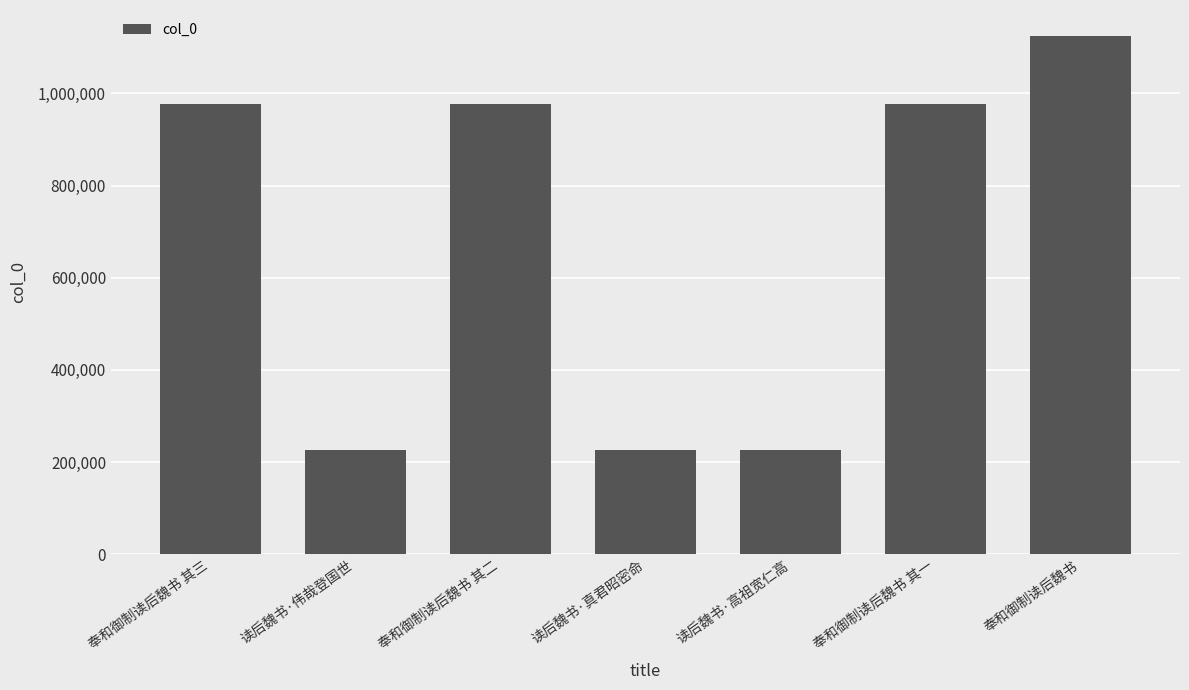

Is it true that the value at 读后魏书·真君昭密命 is 225879?

True